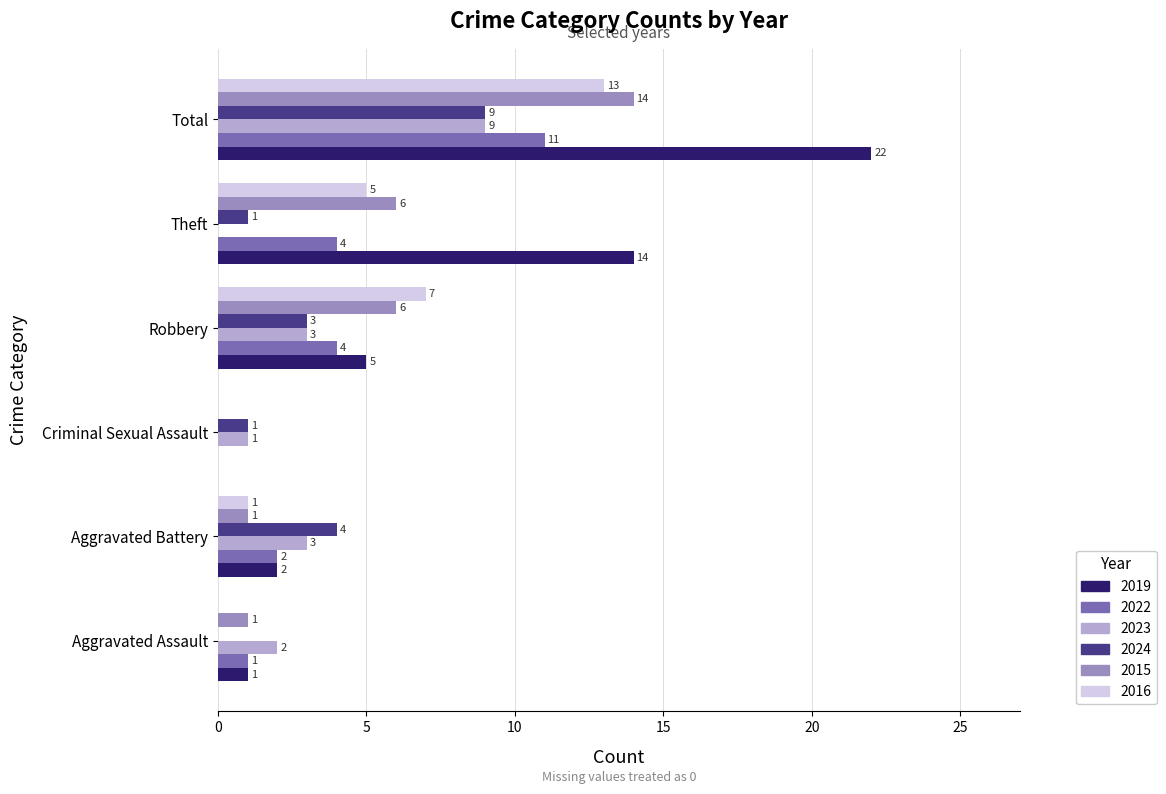

The value of 2023 at Aggravated Battery is 4. True or false?

False